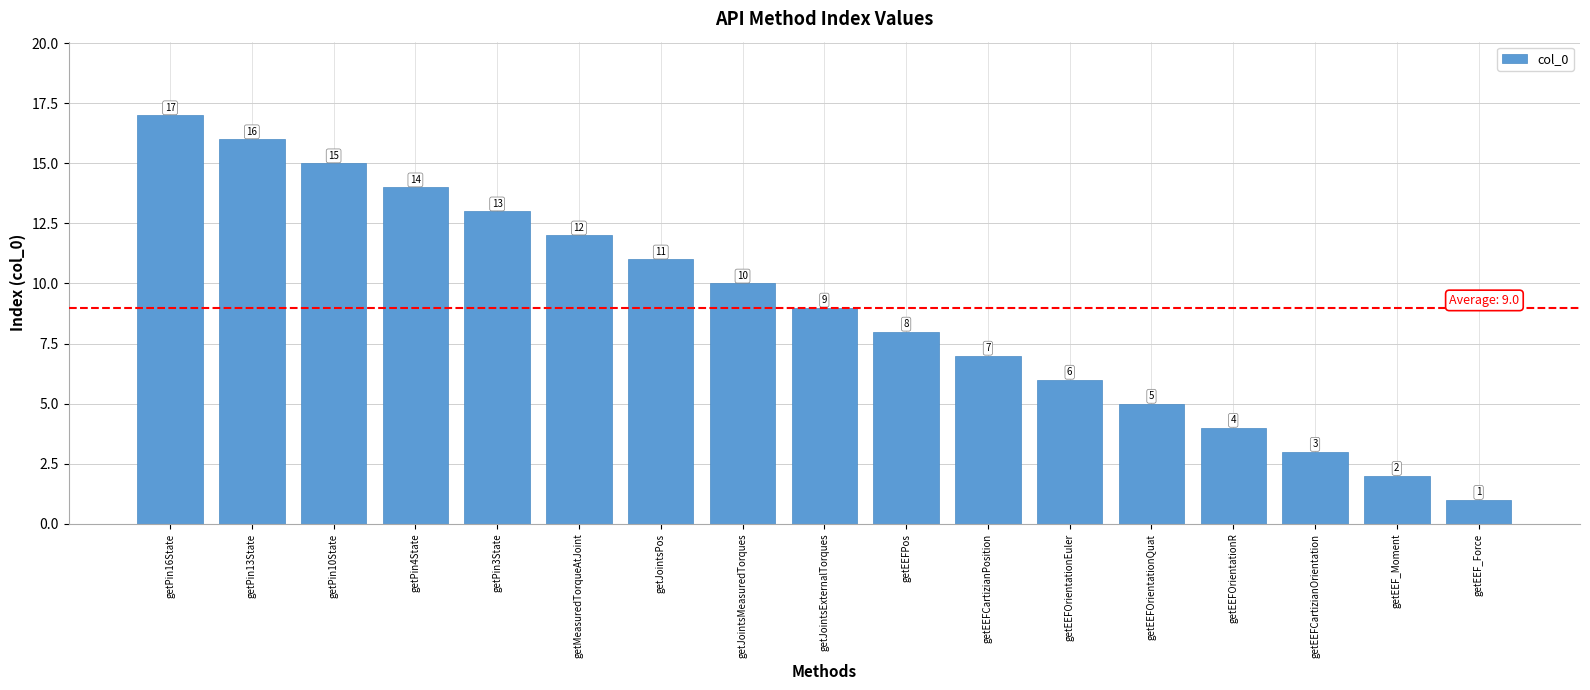

How many bars are there in total?

17